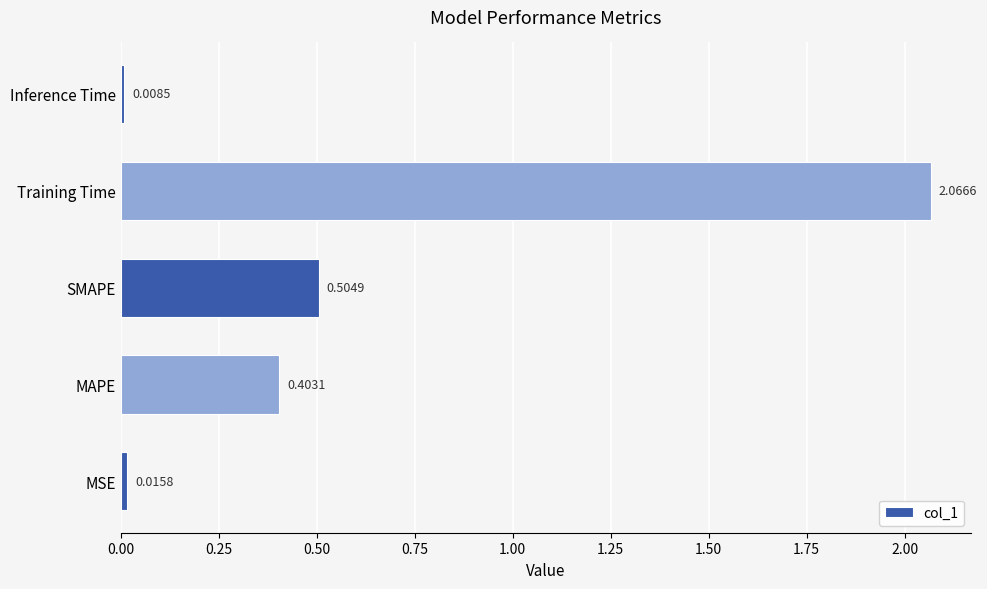

How many categories are shown in the chart?

5